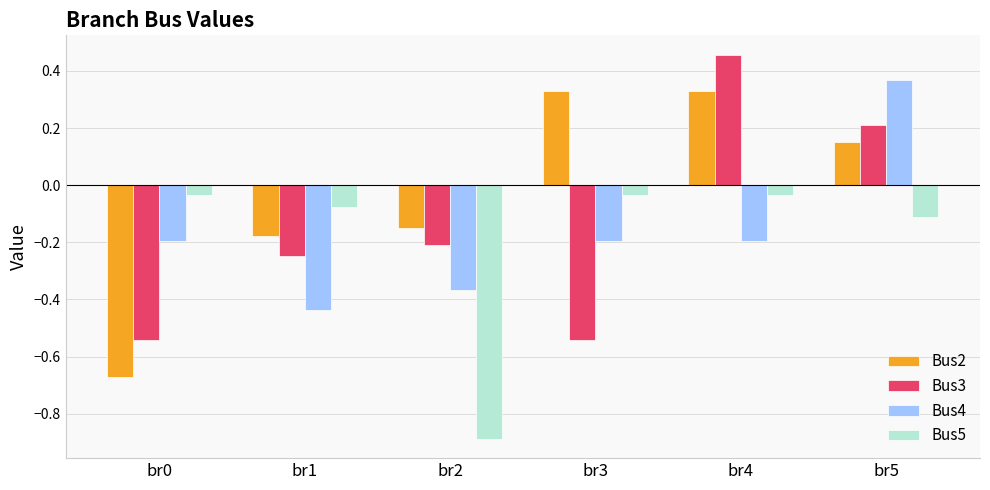

The value of Bus3 at br4 is 0.8. True or false?

False